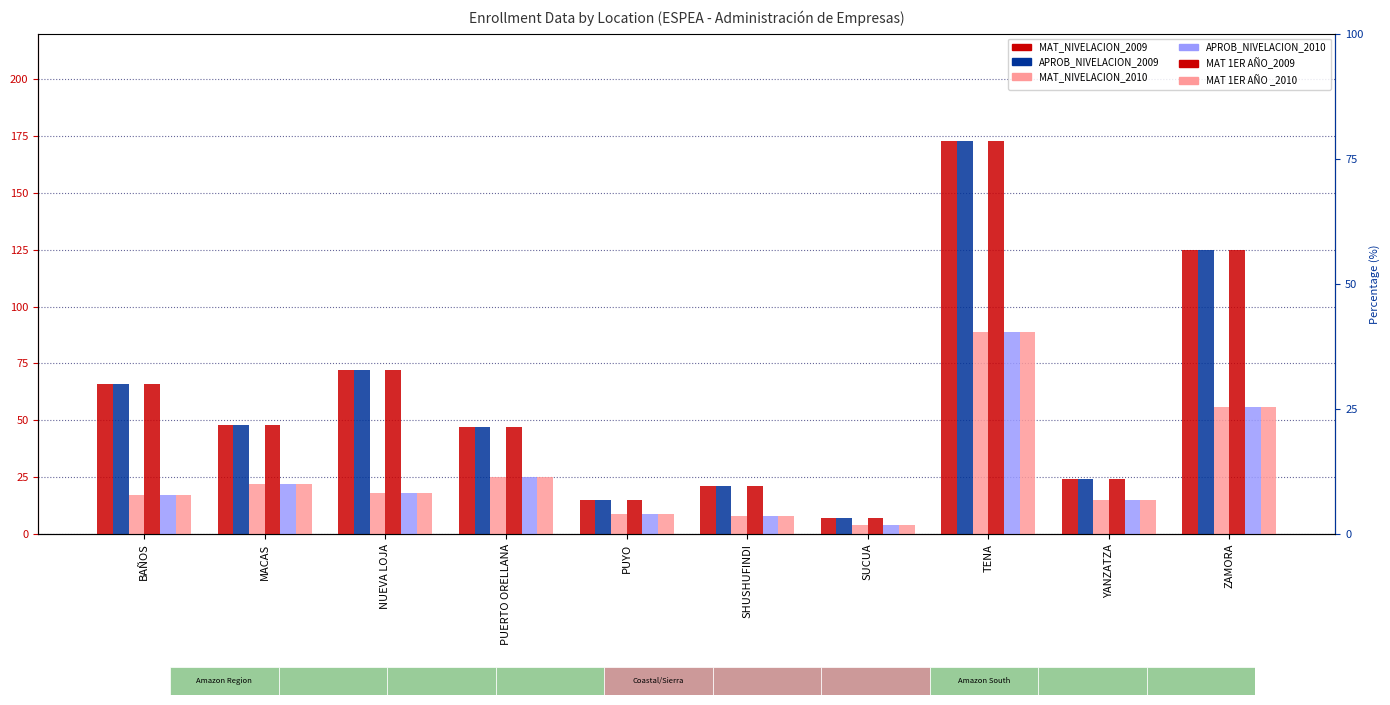

The value of MAT 1ER AÑO_2009 at ZAMORA is 79. True or false?

False